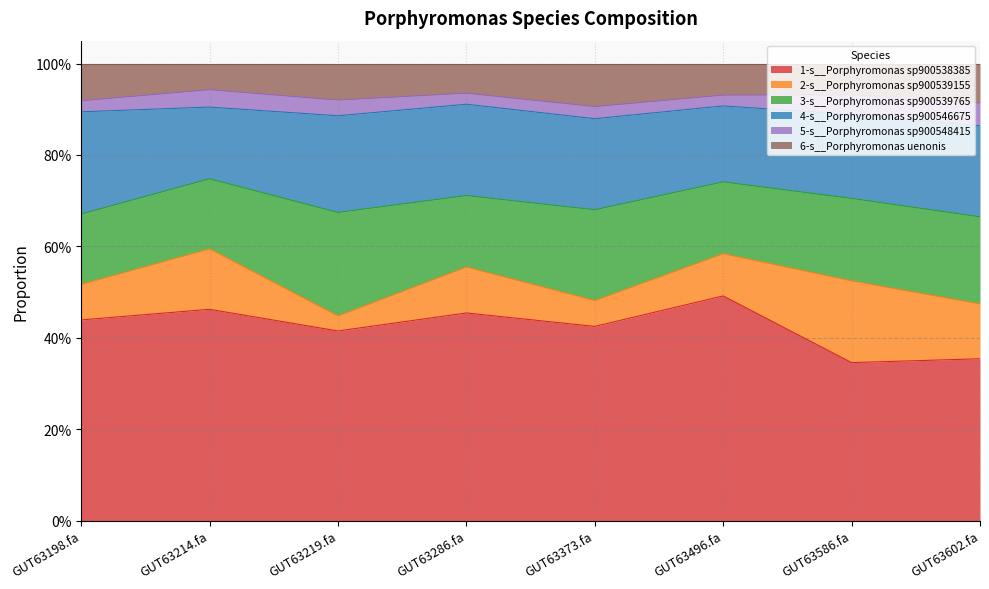

What is the total value across all series at even_MAG-GUT63219.fa?

1.0